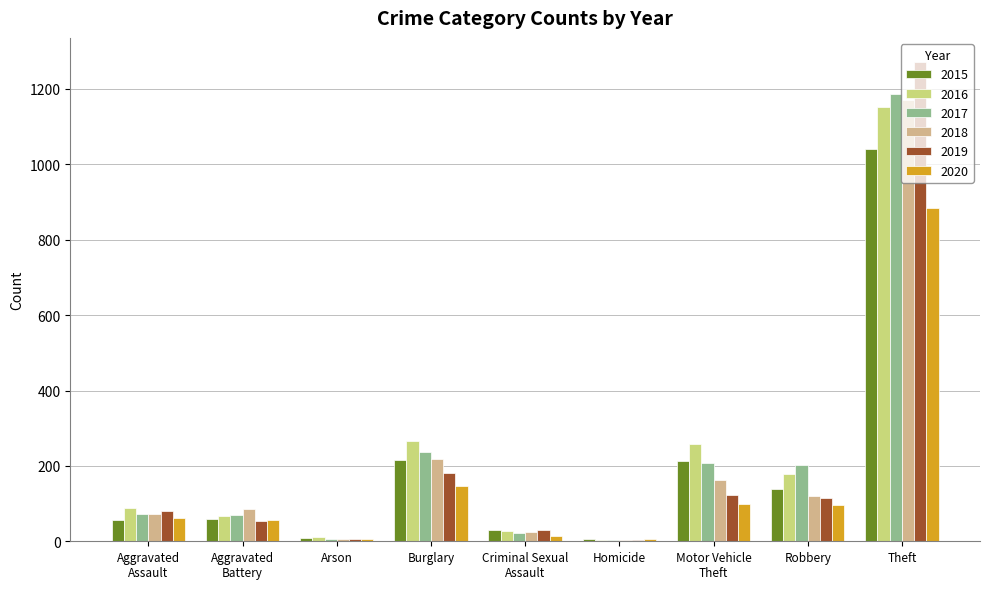

Where is 2018 nearest to the value 587?

Burglary